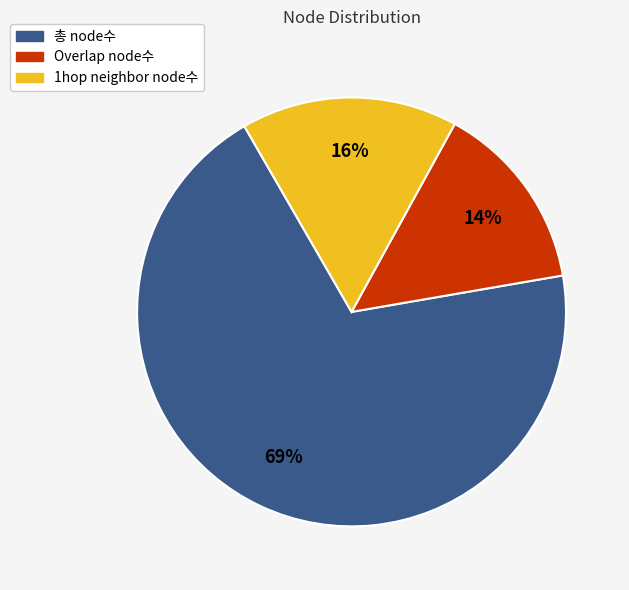

What is the ratio of the value at 1hop neighbor node수 to the value at Overlap node수?

1.1